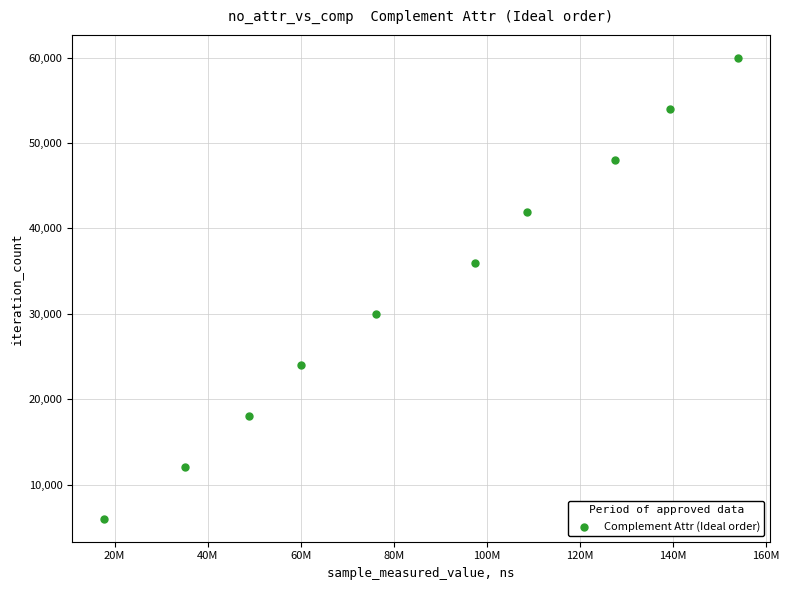

What is the average X value?

86508319